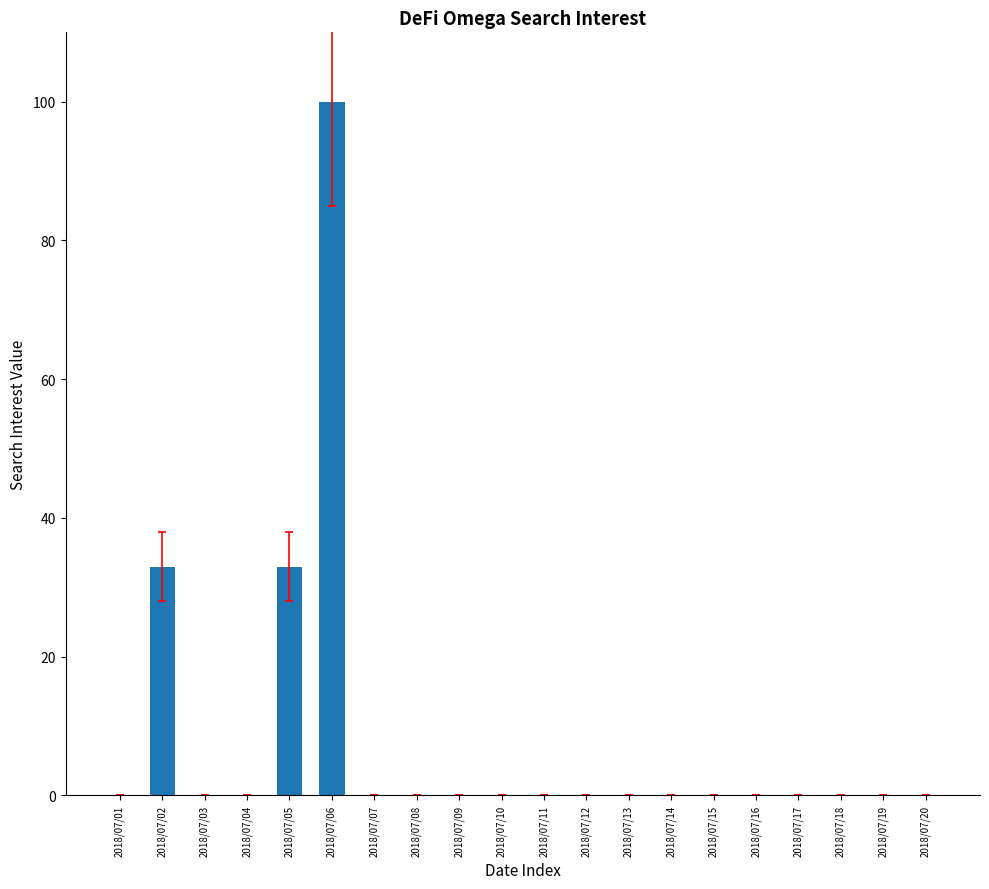

What is the sum of all values?

166